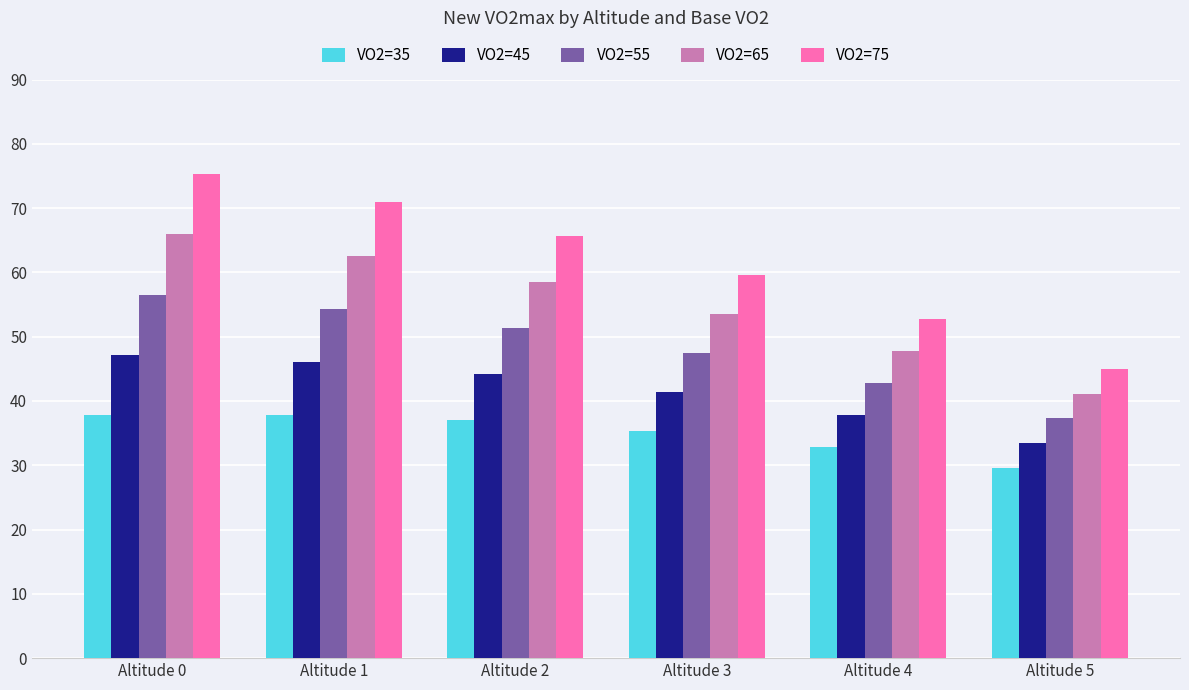

Are the bars horizontal?

No